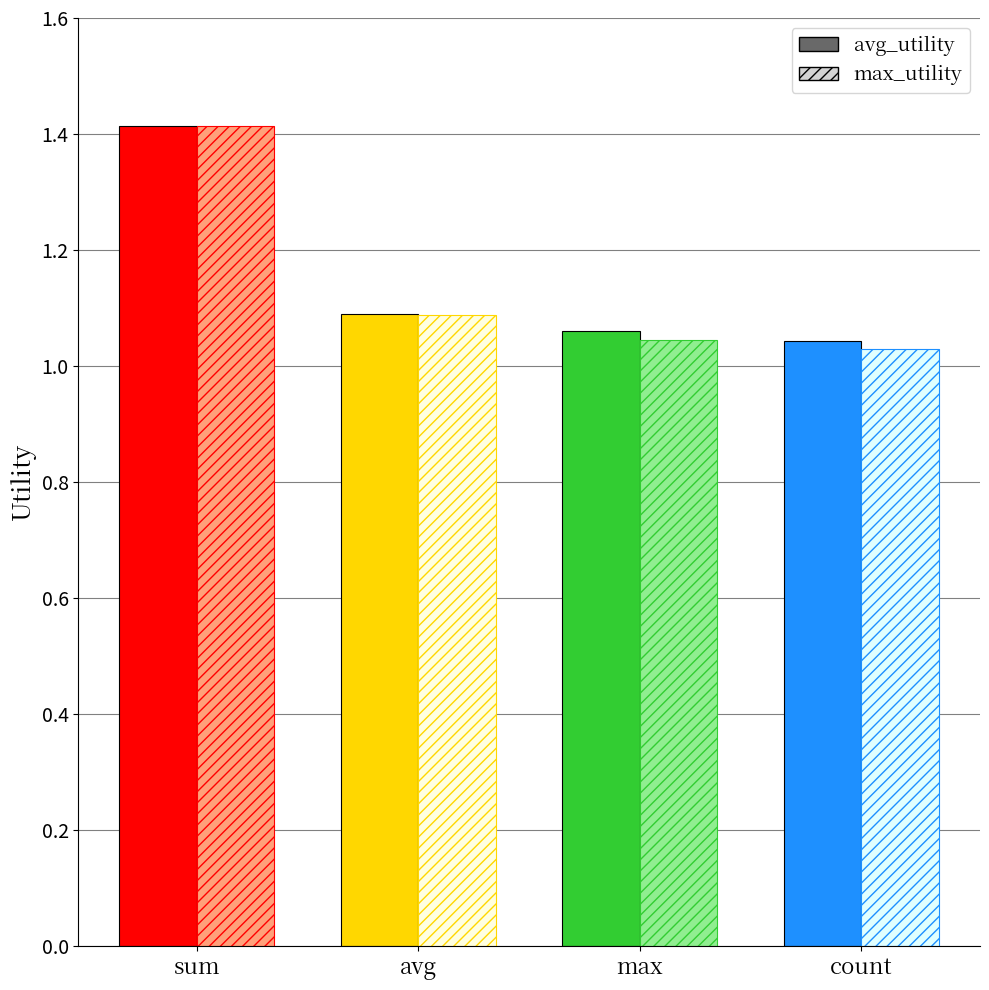

List the labels in order of avg_utility value, smallest first.

count, max, avg, sum